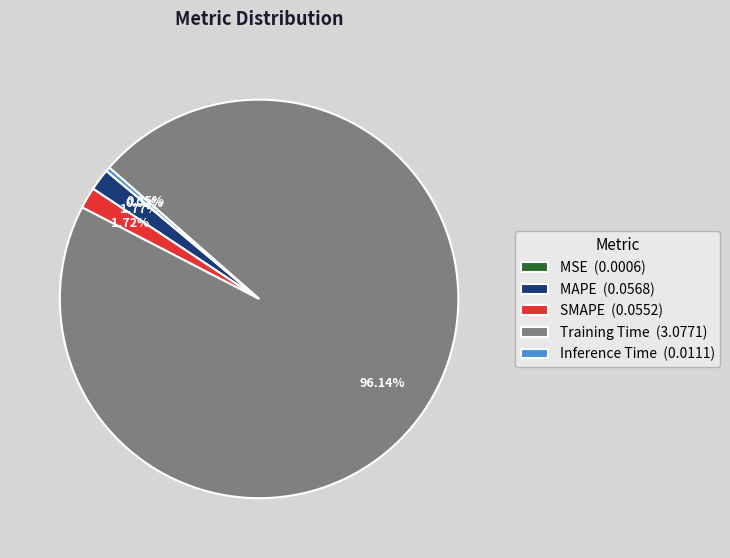

Is there a majority slice in this chart?

Yes